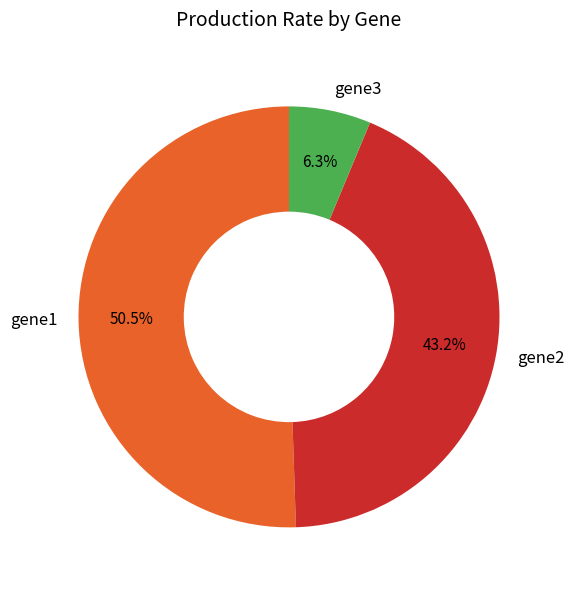

Is the sum of gene3 and gene2 greater than half?

No